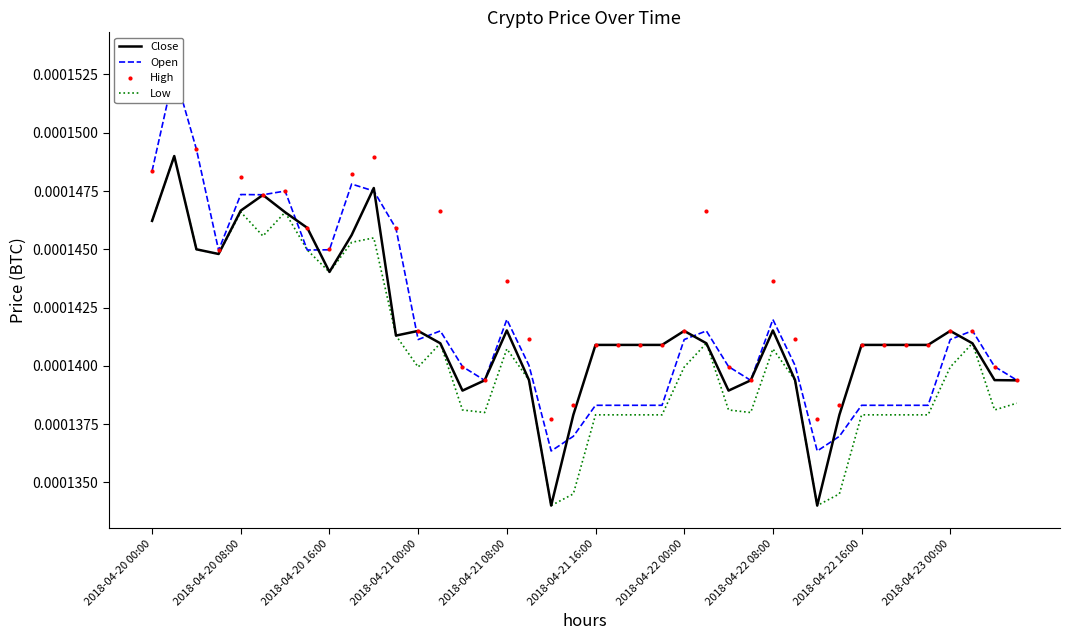

Rank the series at 2018-04-20 00:00 from highest to lowest value.

Open, High, Close, Low